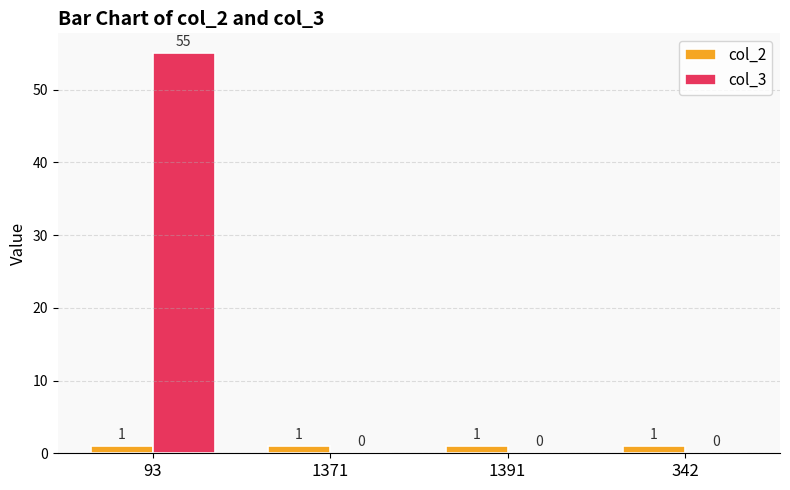

At which category is the sum across all series the highest?

93